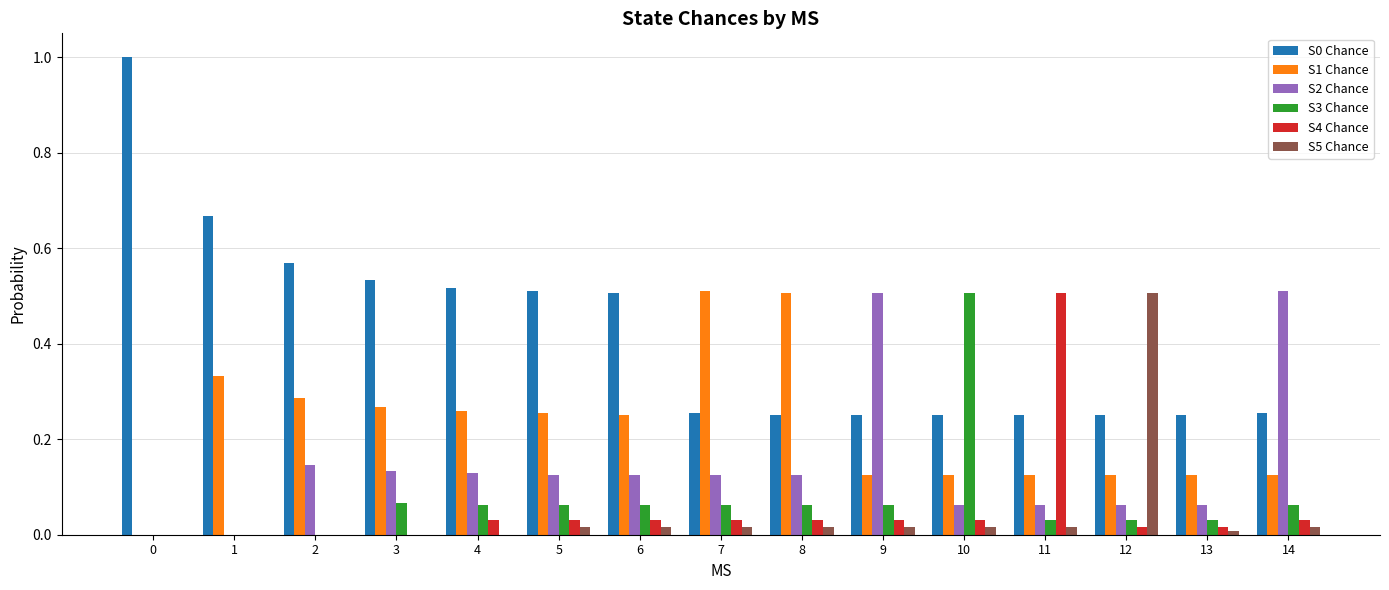

Is it true that S4 Chance equals -0.3 at 2?

False